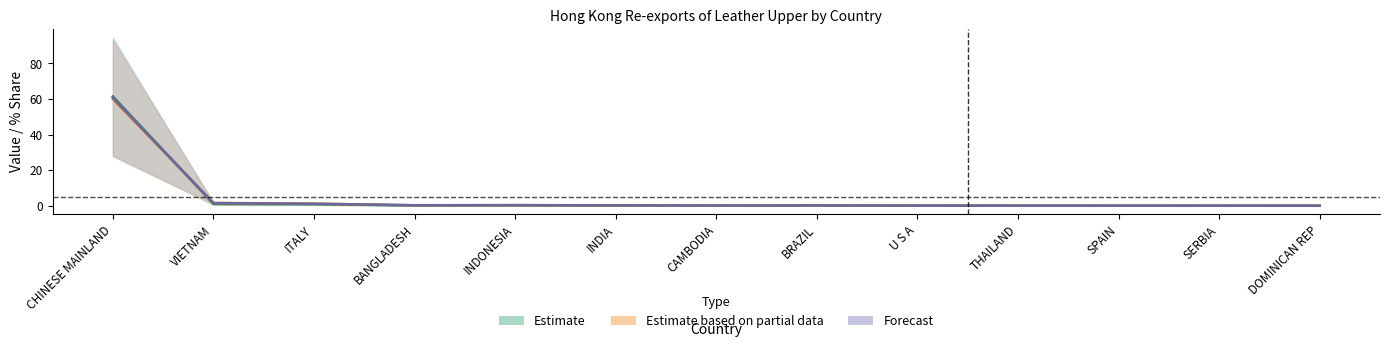

Count the number of categories in the chart.

13